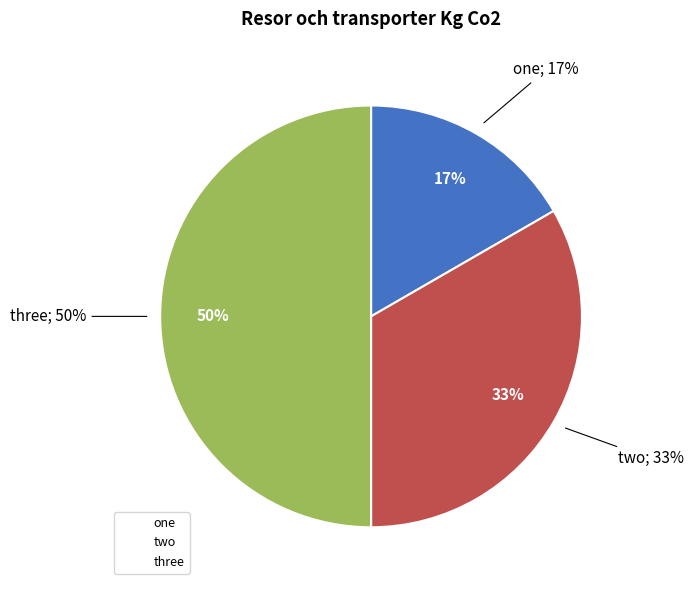

Is there any slice that represents more than half of the pie?

No